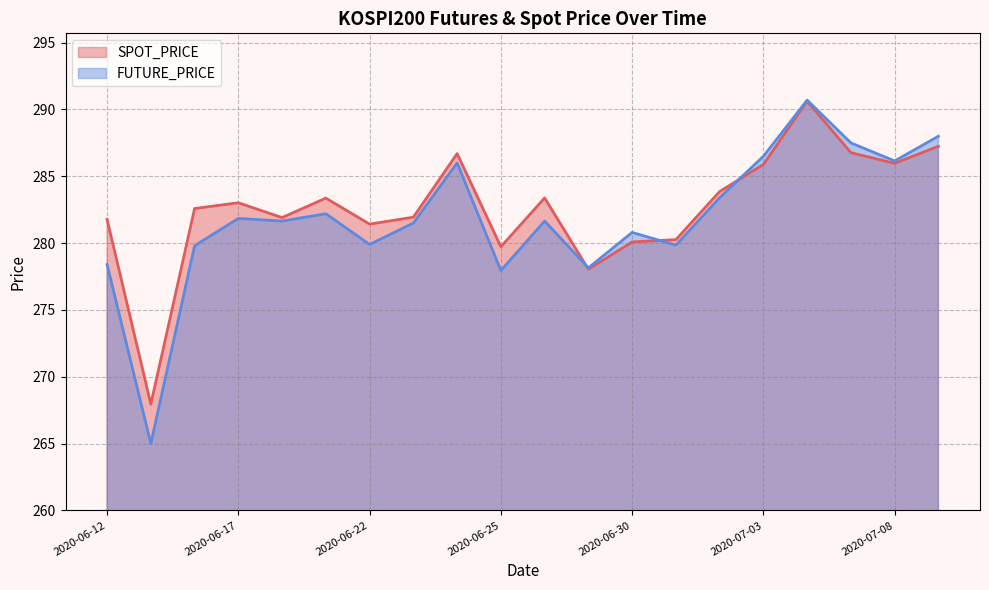

What are all the series names shown in the legend?

SPOT_PRICE, FUTURE_PRICE